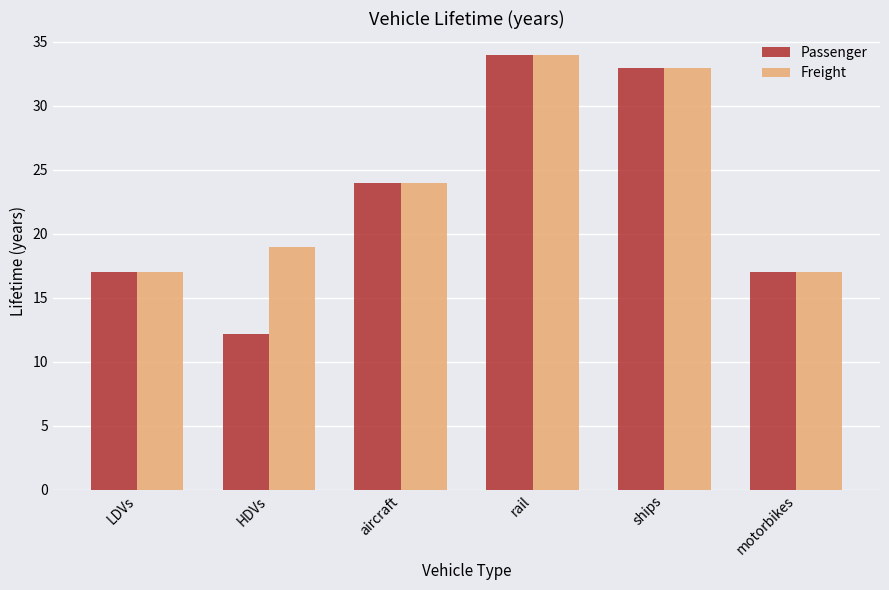

At HDVs, list the series in order from largest to smallest.

Freight, Passenger